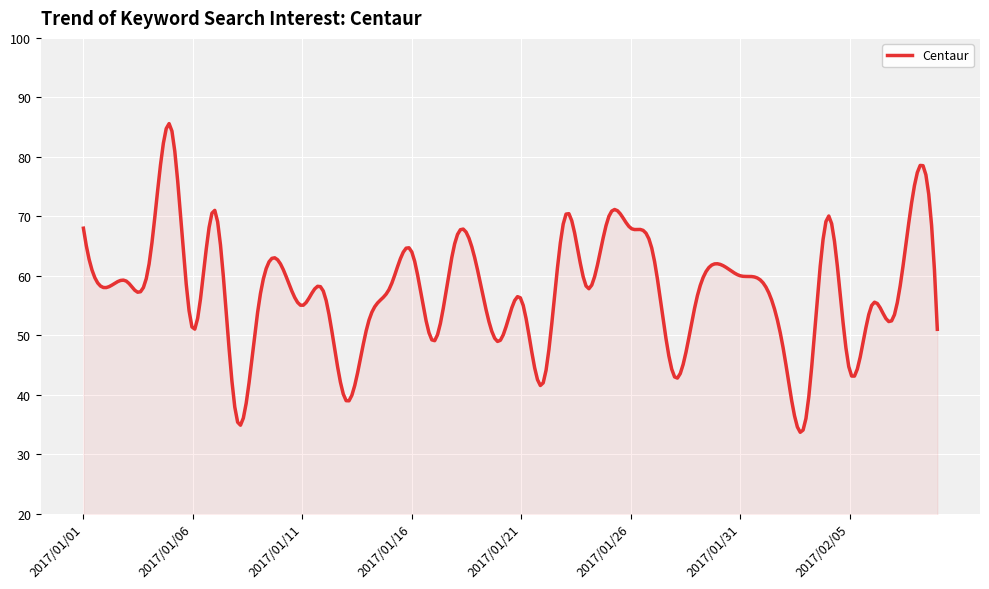

What is the minimum value shown in the chart?

33.7